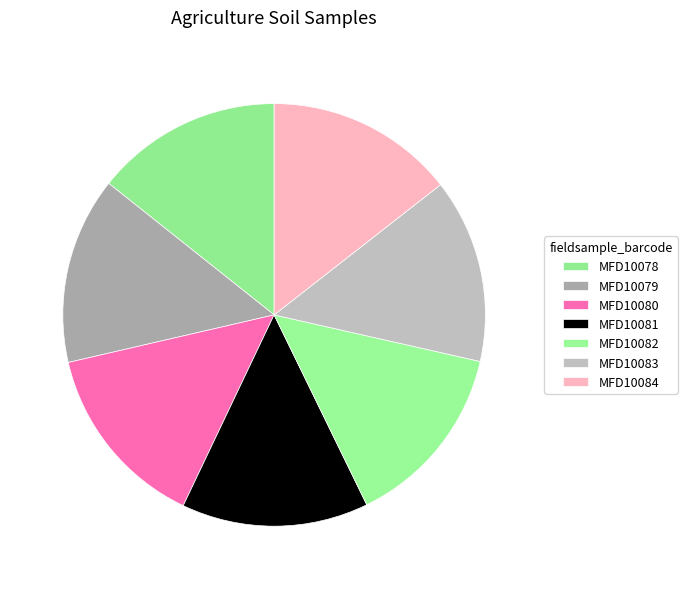

Does any single category account for the majority?

No